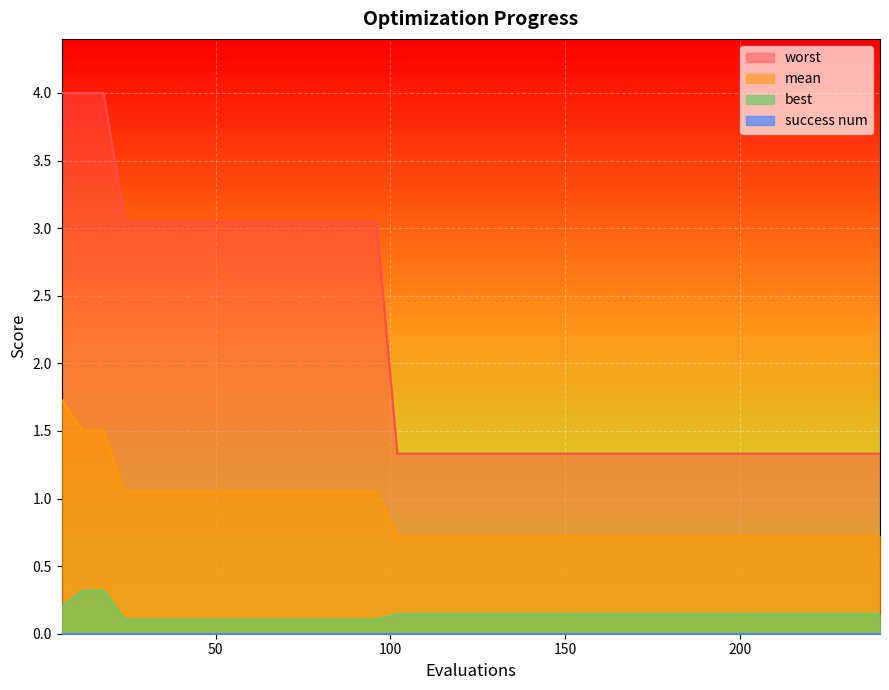

True or false: mean and best cross at least once.

False